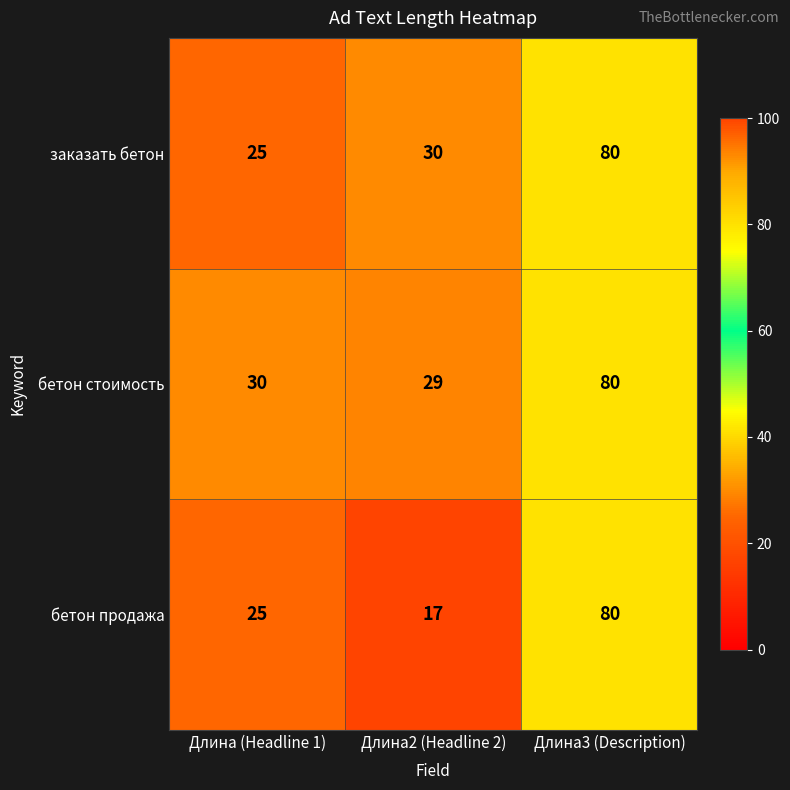

How many data points does each series have?

3